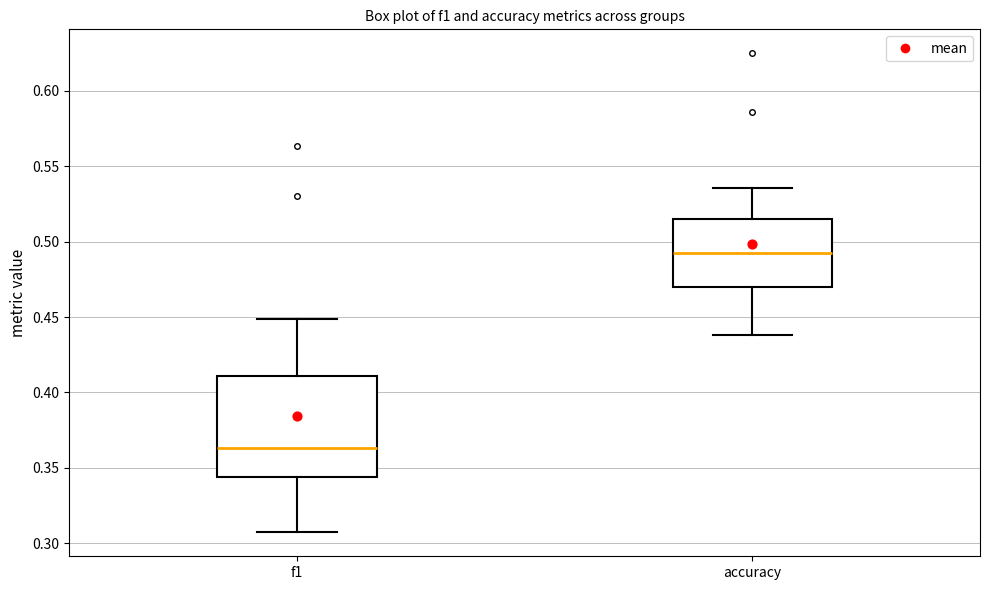

Reading left to right, read every box against the y-axis: the position of its median line, the range the box covers, and the ends of its whiskers. The values are not printed on the chart, so give them approximately, as read against the axis.

f1: median 0.365, box 0.345 to 0.410, whiskers 0.305 to 0.450
accuracy: median 0.490, box 0.470 to 0.515, whiskers 0.440 to 0.535